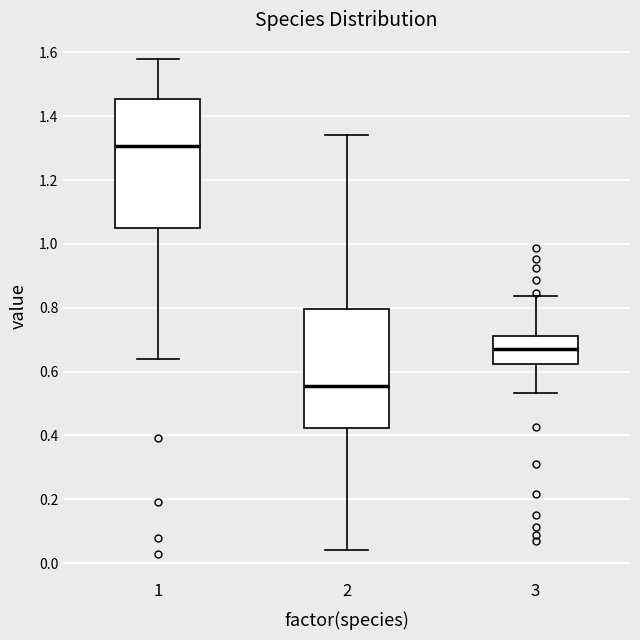

Reading left to right, read every box against the y-axis: the position of its median line, the range the box covers, and the ends of its whiskers. The values are not printed on the chart, so give them approximately, as read against the axis.

1: median 1.30, box 1.06 to 1.46, whiskers 0.64 to 1.58
2: median 0.56, box 0.42 to 0.80, whiskers 0.04 to 1.34
3: median 0.68, box 0.62 to 0.72, whiskers 0.54 to 0.84